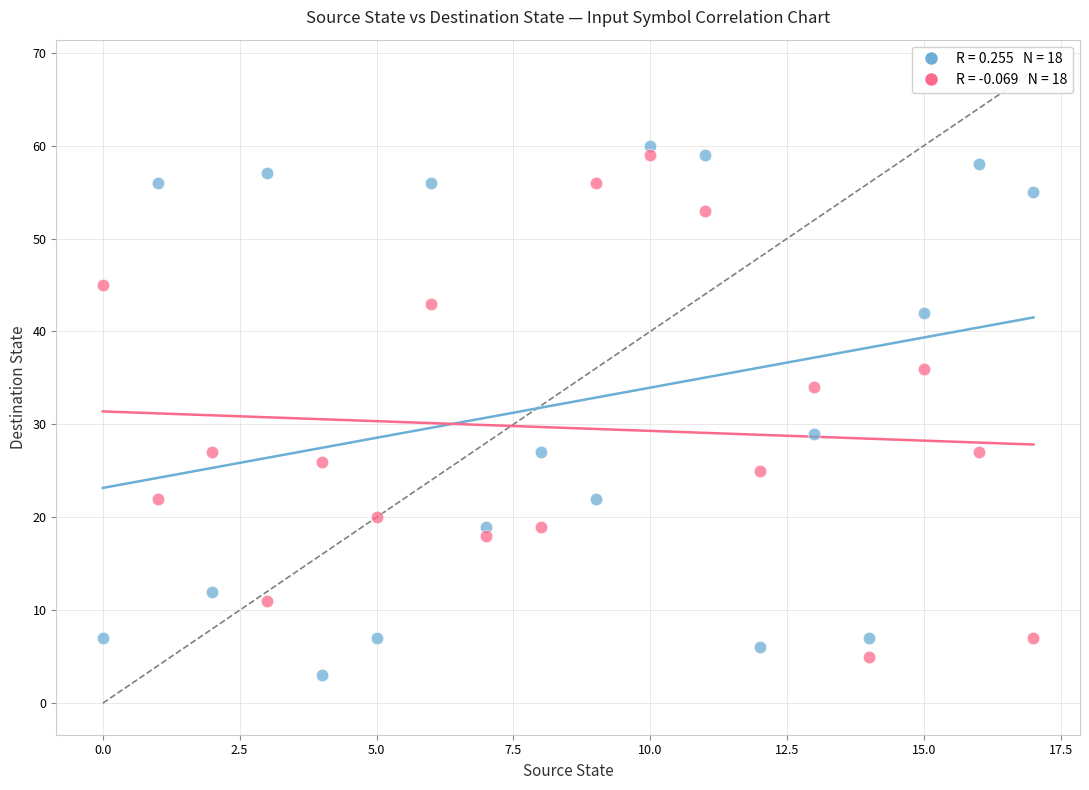

Across all data points, what is the range of Y values (max minus min)?

57